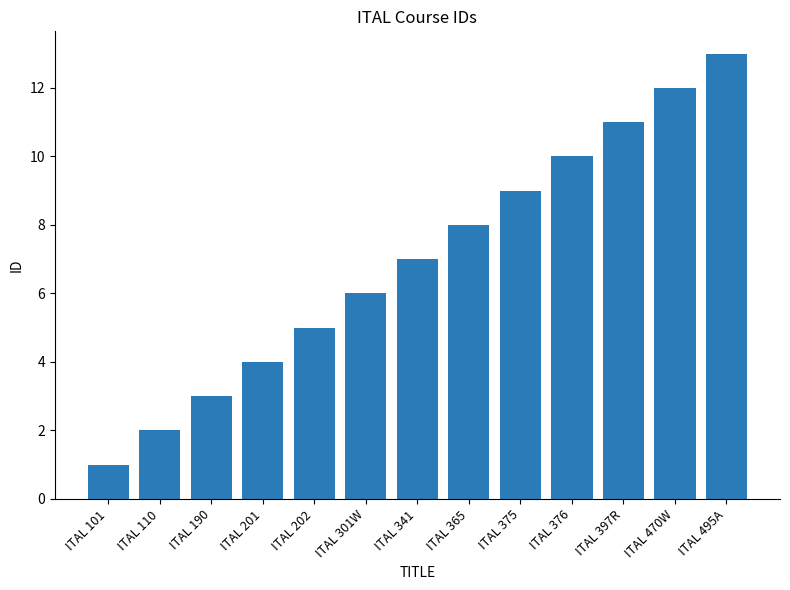

Reading left to right, extract all data points from this chart.

1	2	3	4	5	6	7	8	9	10	11	12	13